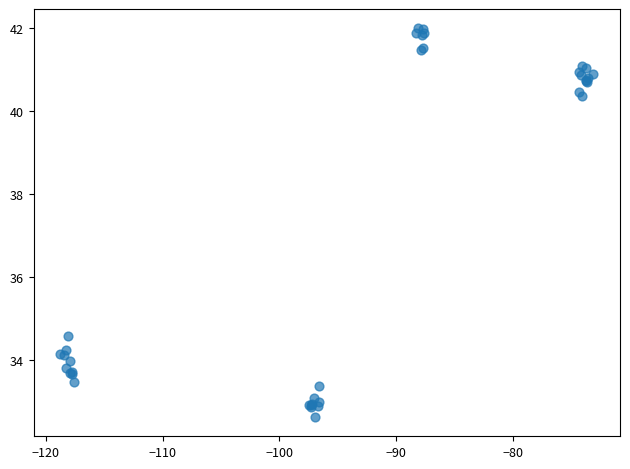

What Y value in the scatter plot is closest to 37?

34.6